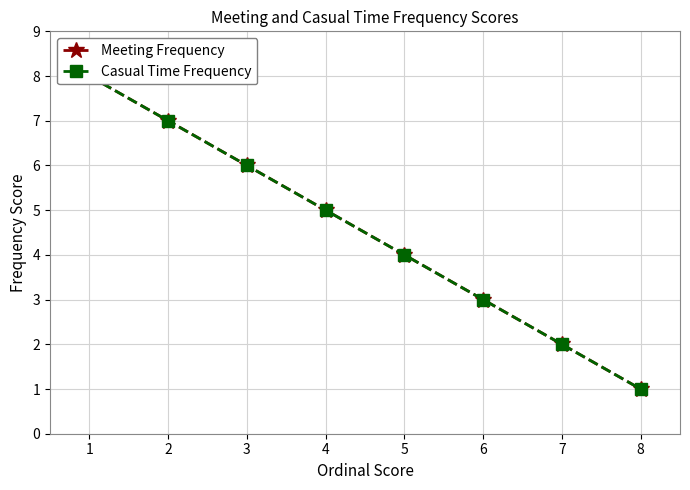

How many lines are shown in the chart?

2